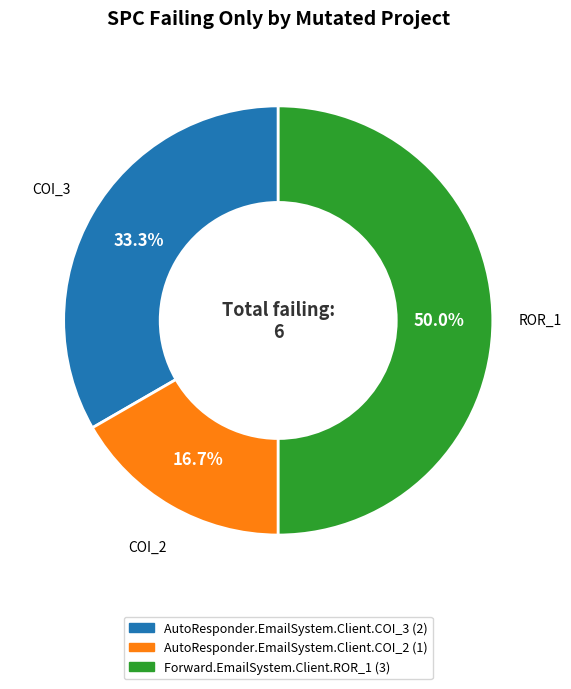

Rank the categories by value from highest to lowest.

Forward.EmailSystem.Client.ROR_1, AutoResponder.EmailSystem.Client.COI_3, AutoResponder.EmailSystem.Client.COI_2